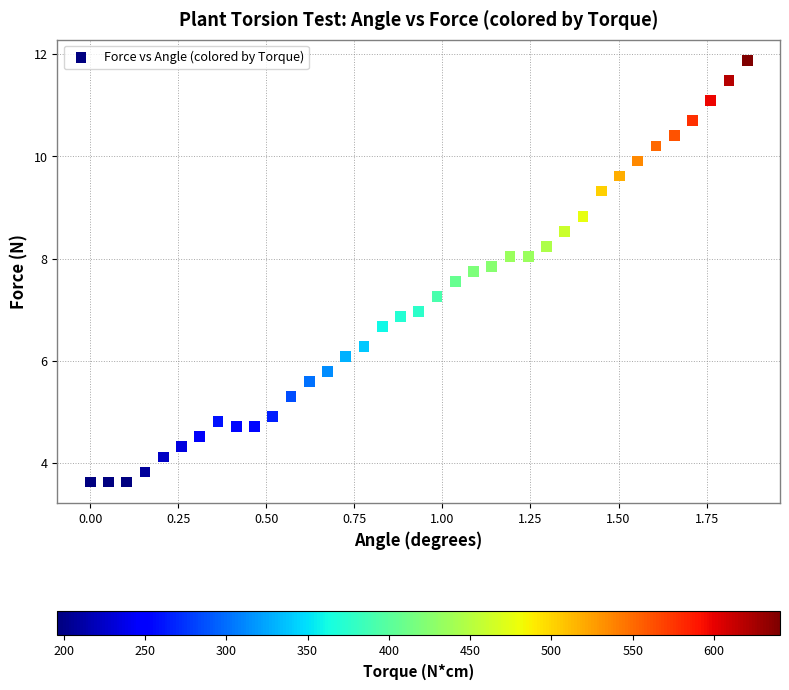

What is the range of X values (max minus min)?

1.9